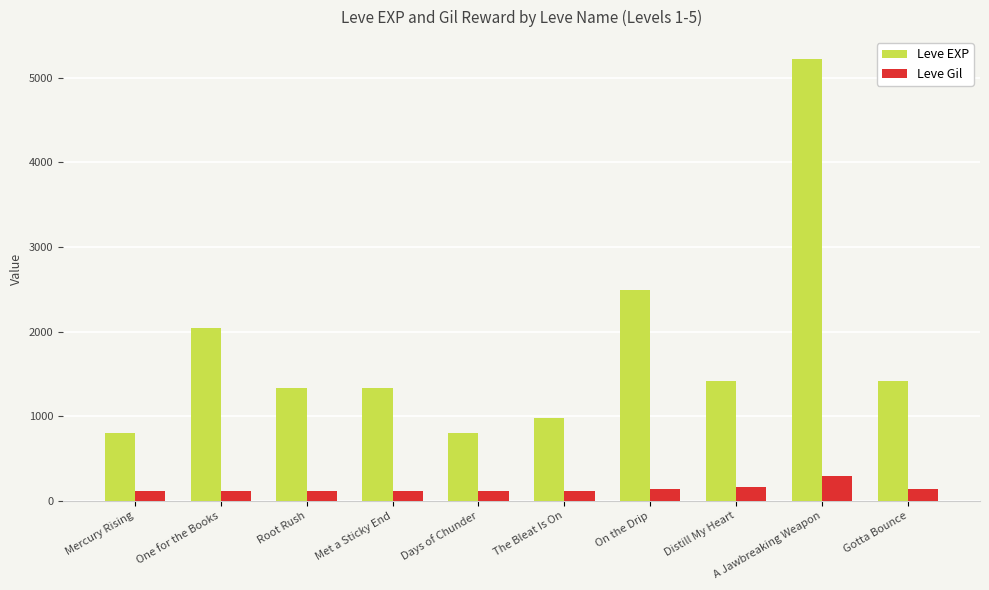

Rank the series by their average value, from lowest to highest.

Leve Gil, Leve EXP